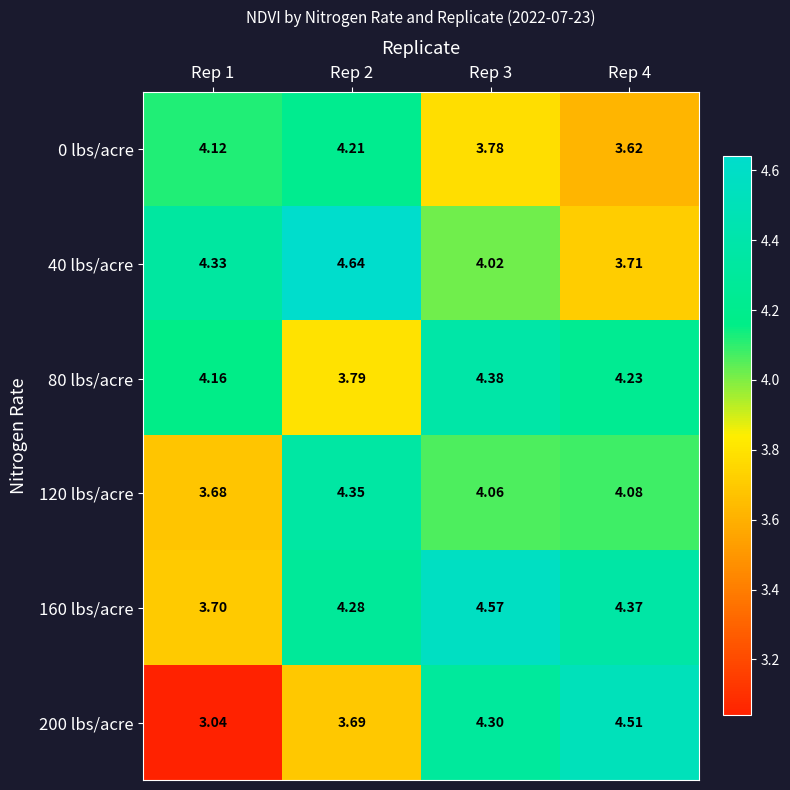

What is the spread (max minus min) of values at Rep 4?

0.9